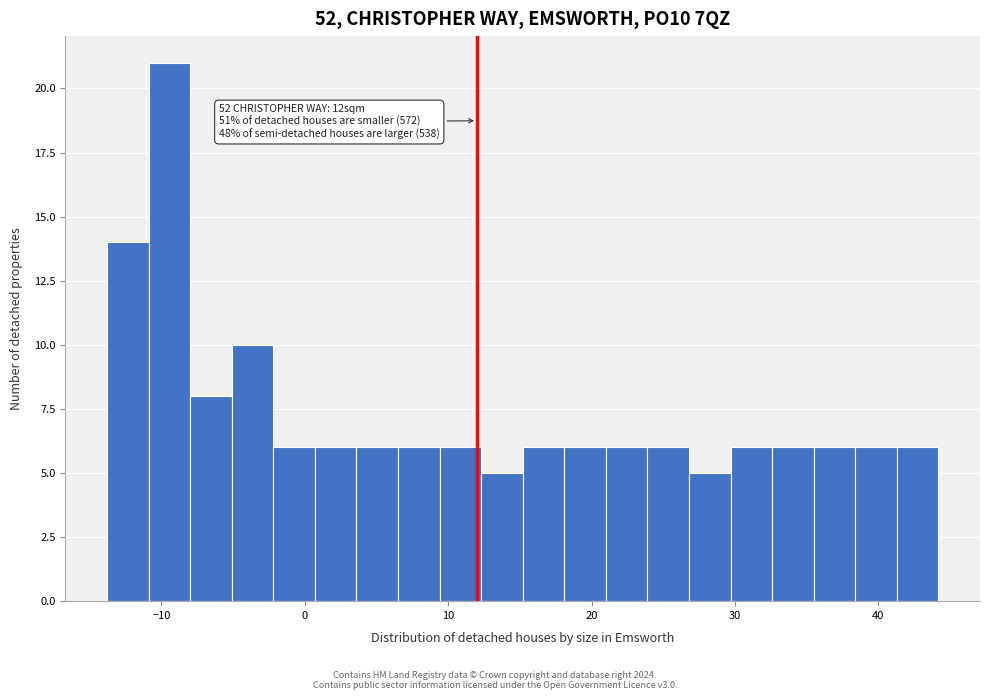

Around what value on the x-axis is the tallest bar? Give the approximate position of its centre, as read against the axis.

-9